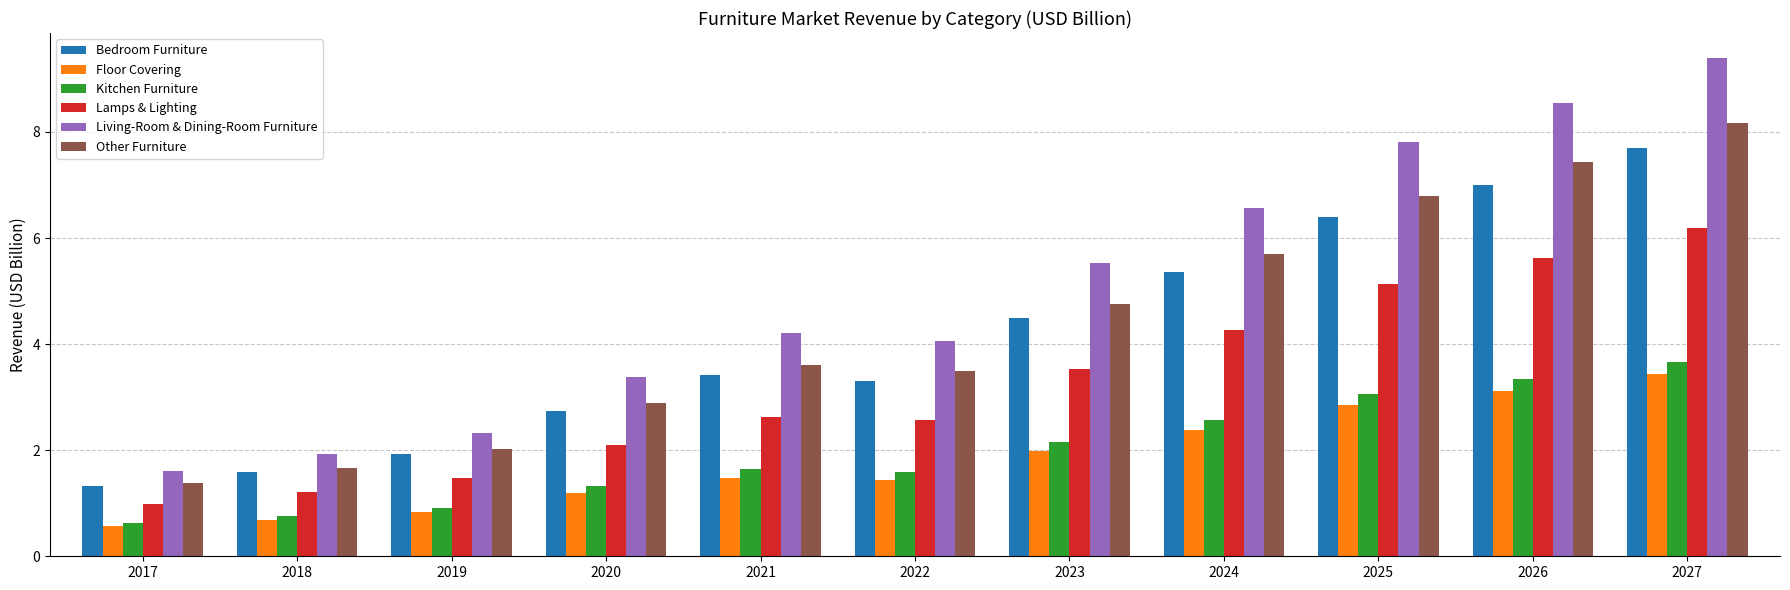

How many data points in Kitchen Furniture are above 1?

8